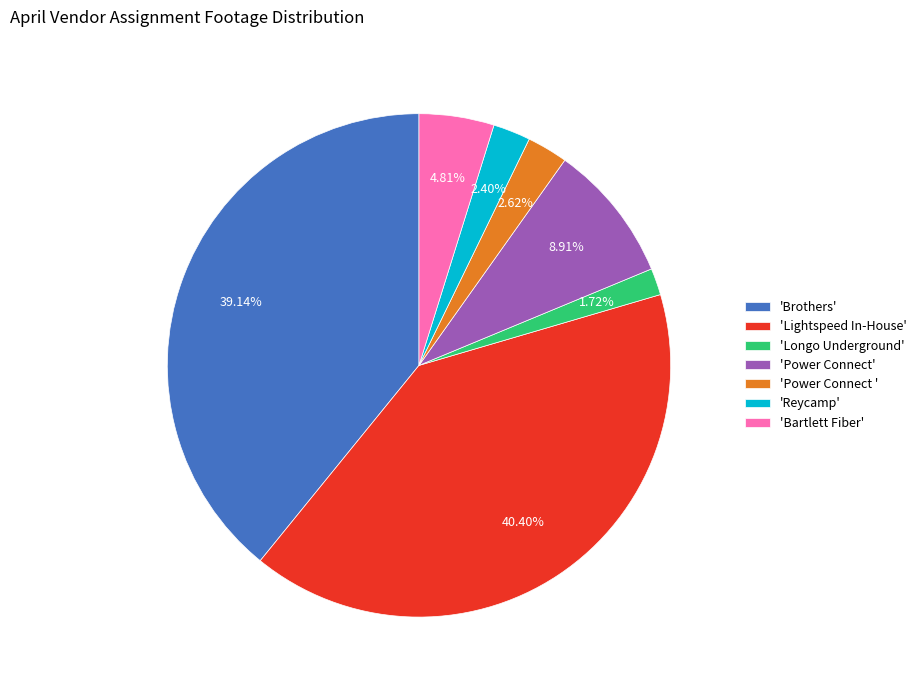

Approximately how many times larger is the value at 'Longo Underground' compared to 'Reycamp'?

0.7